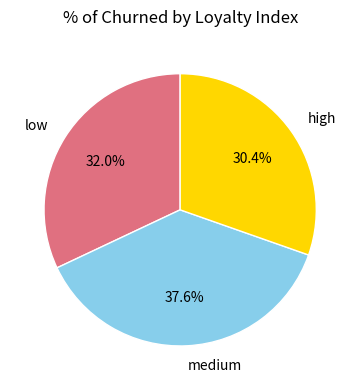

How much of the chart is everything except medium?

62.4%